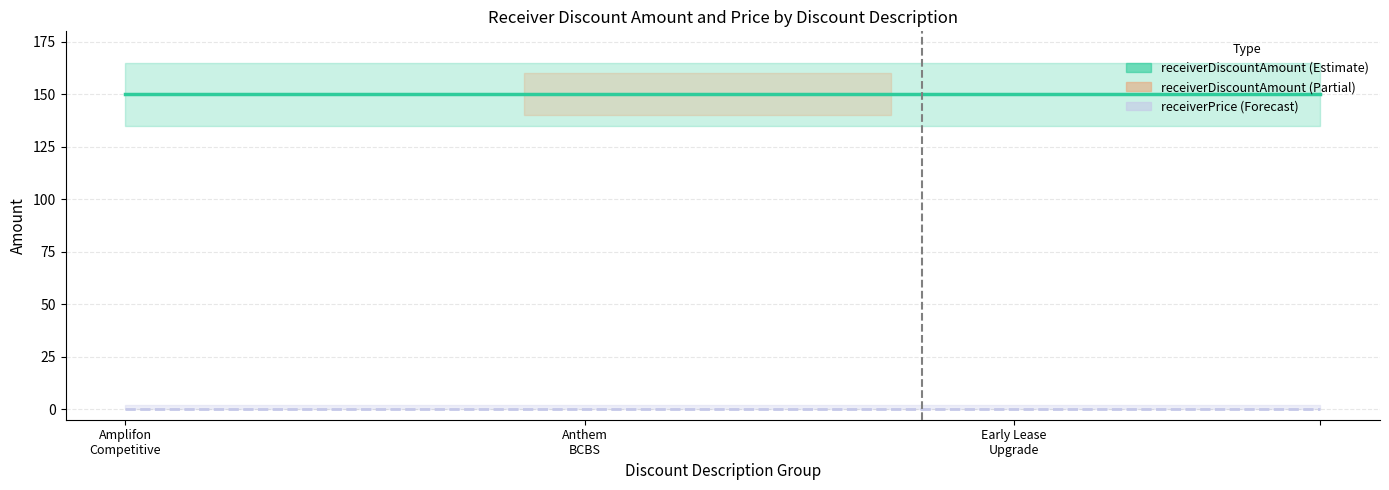

At which category is the sum across all series the highest?

Amplifon
Competitive